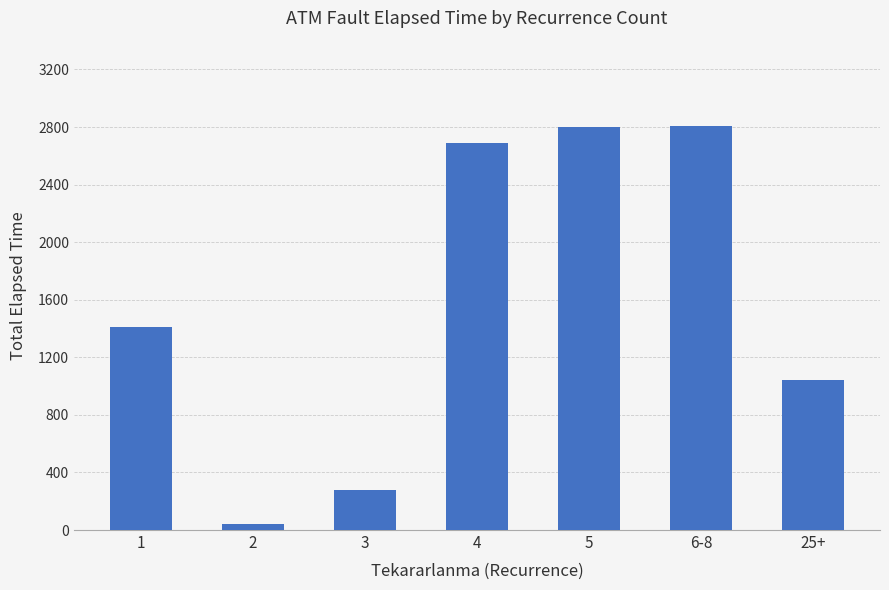

How many bars are there in total?

7